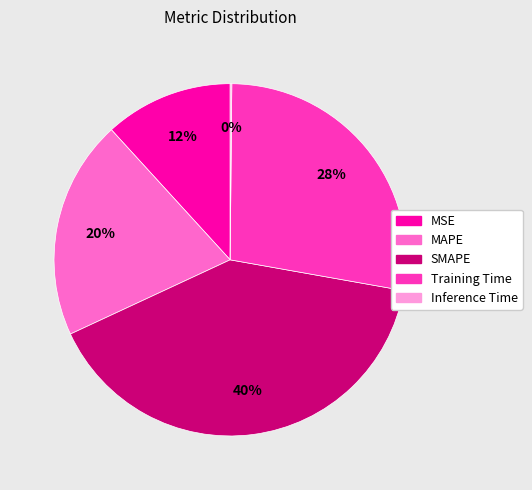

The MSE slice represents 26% of the pie. True or false?

False